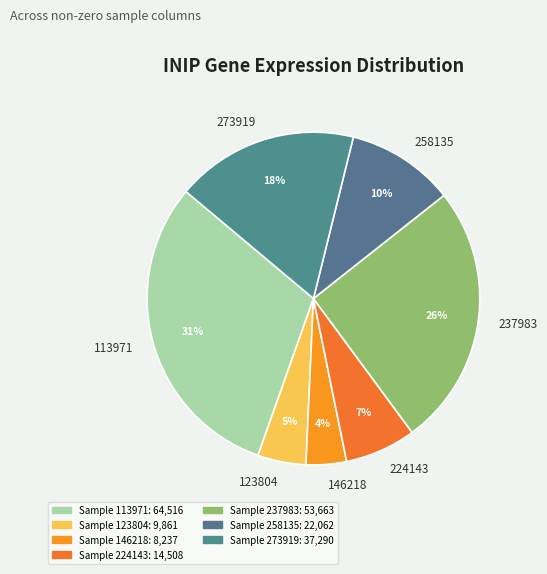

Between 146218 and 273919, which is larger?

273919